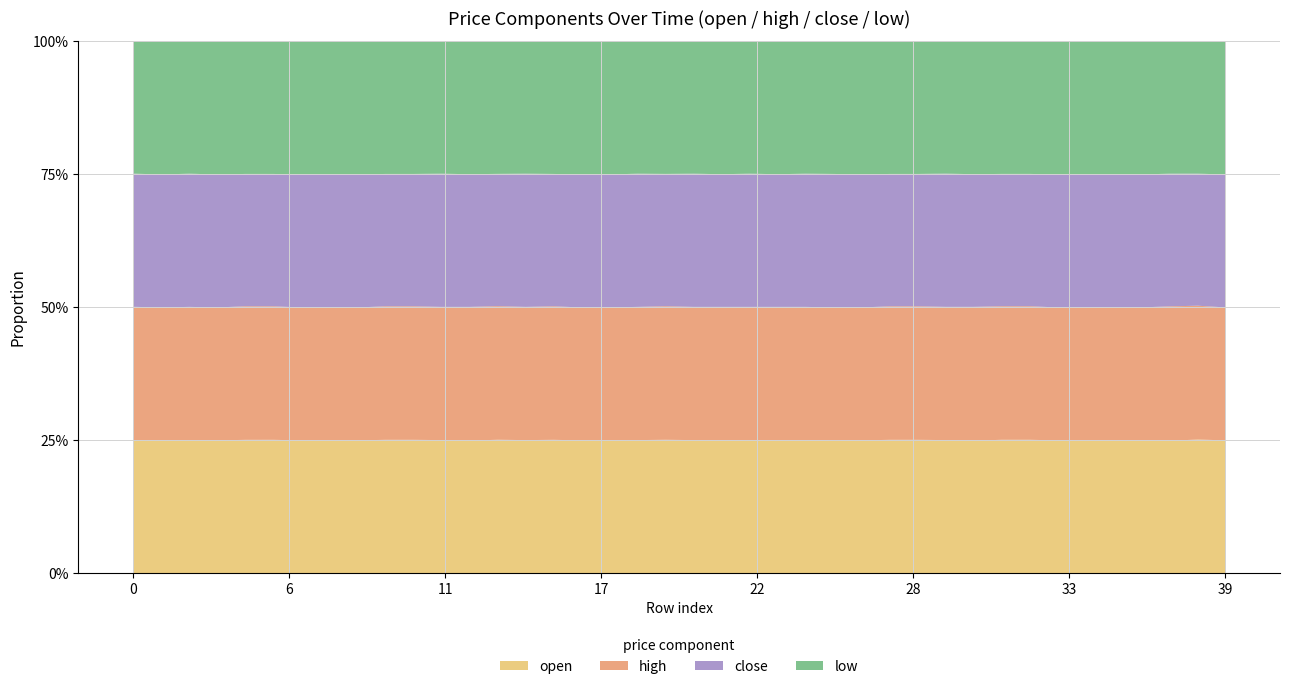

Reading right to left, what are all the values shown in this chart?

open: 1.8	1.8	1.8	1.8	1.8	1.8	1.8	1.8	1.8	1.8	1.8	1.8	1.8	1.8	1.8	1.8	1.8	1.8	1.8	1.8	1.8	1.8	1.8	1.8	1.8	1.8	1.8	1.8	1.8	1.8	1.8	1.8	1.8	1.8	1.8	1.8	1.8	1.8	1.8	1.8
high: 1.8	1.8	1.8	1.8	1.8	1.8	1.8	1.8	1.8	1.8	1.8	1.8	1.8	1.8	1.8	1.8	1.8	1.8	1.8	1.8	1.8	1.8	1.8	1.8	1.8	1.8	1.8	1.8	1.8	1.8	1.8	1.8	1.8	1.8	1.8	1.8	1.8	1.8	1.8	1.8
close: 1.8	1.8	1.8	1.8	1.8	1.8	1.8	1.8	1.8	1.8	1.8	1.8	1.8	1.8	1.8	1.8	1.8	1.8	1.8	1.8	1.8	1.8	1.8	1.8	1.8	1.8	1.8	1.8	1.8	1.8	1.8	1.8	1.8	1.8	1.8	1.8	1.8	1.8	1.8	1.8
low: 1.8	1.8	1.8	1.8	1.8	1.8	1.8	1.8	1.8	1.8	1.8	1.8	1.8	1.8	1.8	1.8	1.8	1.8	1.8	1.8	1.8	1.8	1.8	1.8	1.8	1.8	1.8	1.8	1.8	1.8	1.8	1.8	1.8	1.8	1.8	1.8	1.8	1.8	1.8	1.8